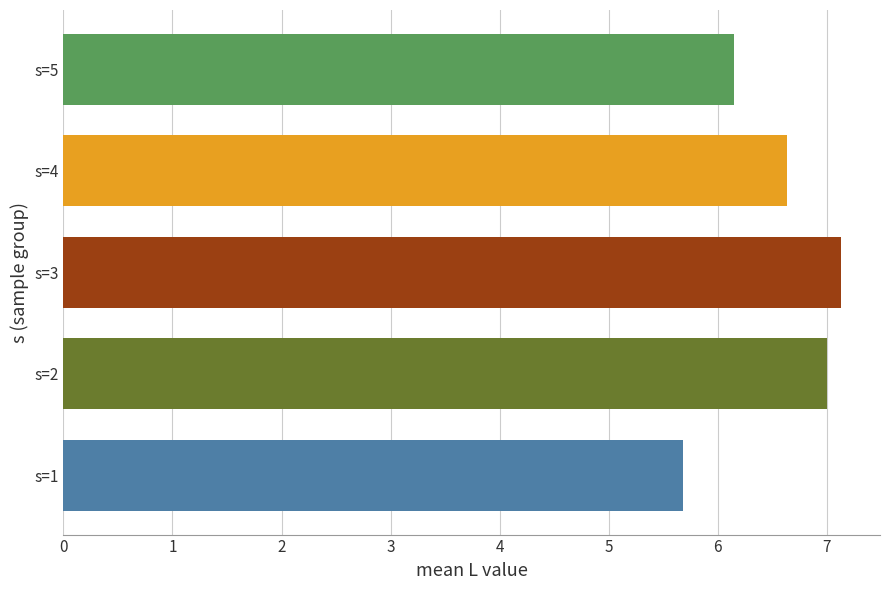

At which label is the value closest to 6?

s=5